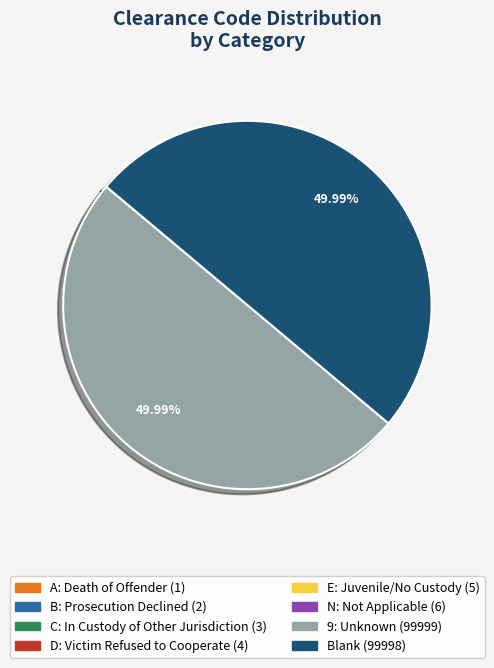

The B: Prosecution Declined slice represents 0% of the pie. True or false?

True